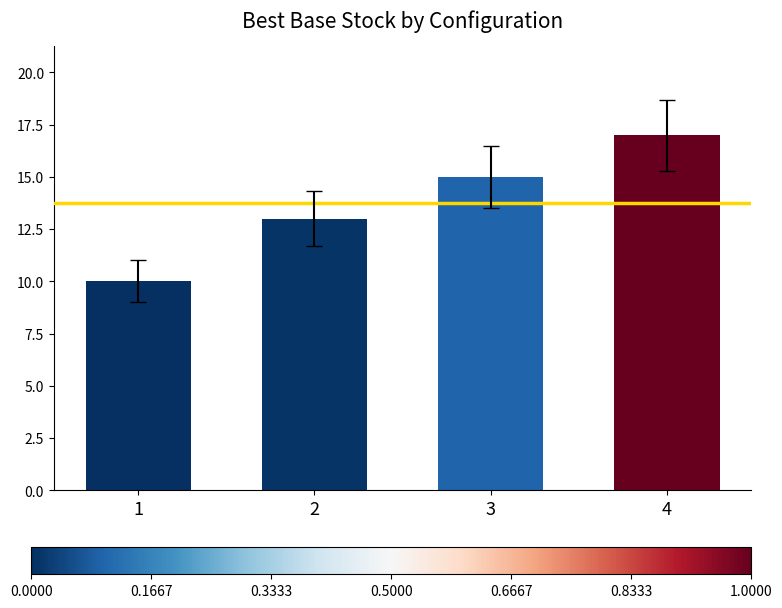

Between 1 and 3, which is larger?

3